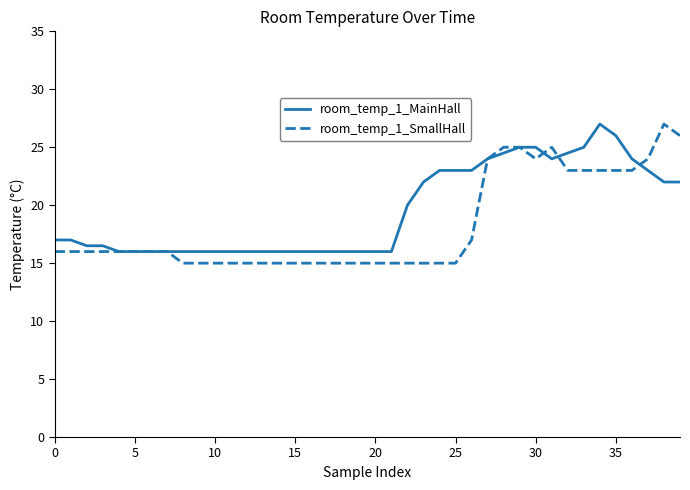

How many values in the room_temp_1_MainHall series are below 17?

20